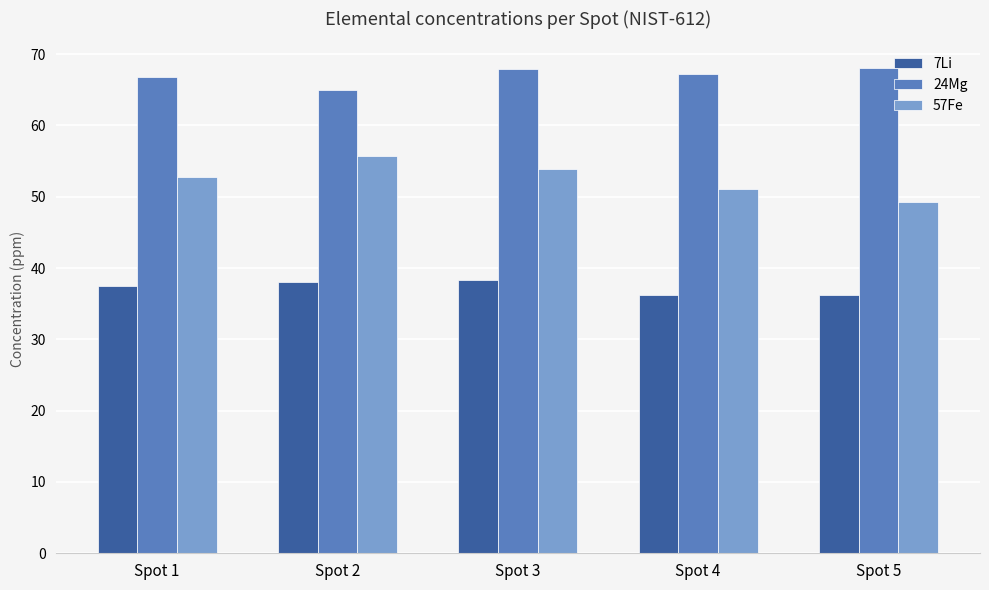

Which series has the largest total across all categories?

24Mg